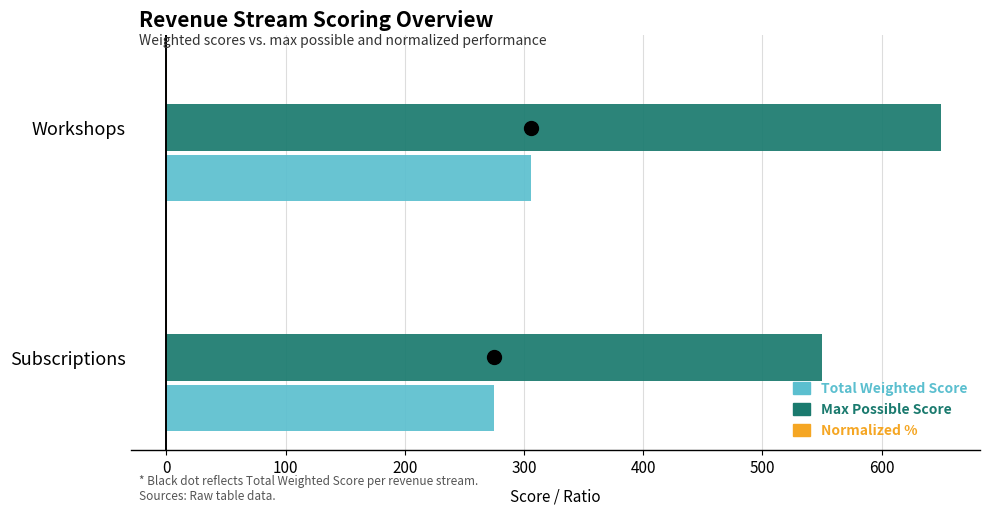

What is the total value across all series at Workshops?

956.5